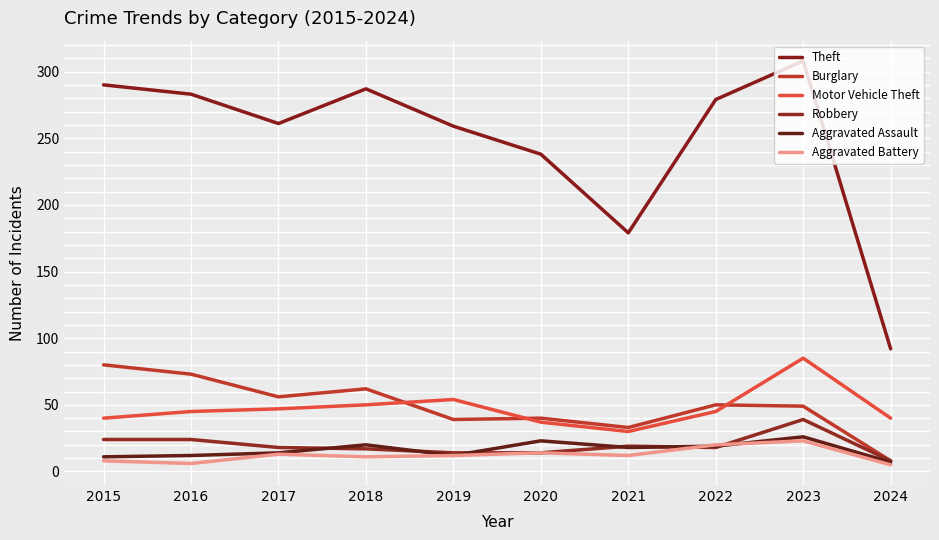

How many intersections are there between Aggravated Battery and Robbery?

2